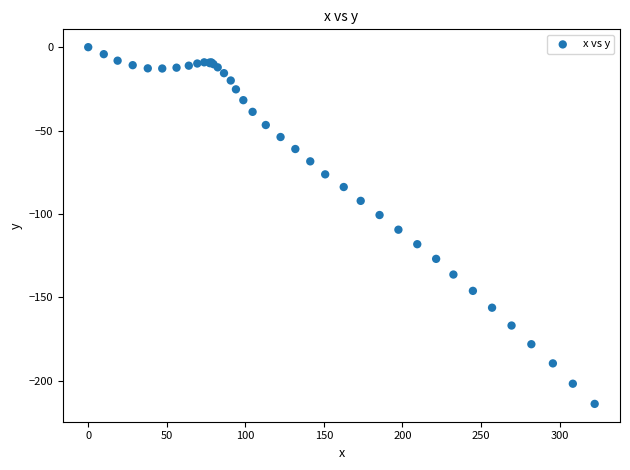

What Y value in the scatter plot is closest to -107?

-109.5